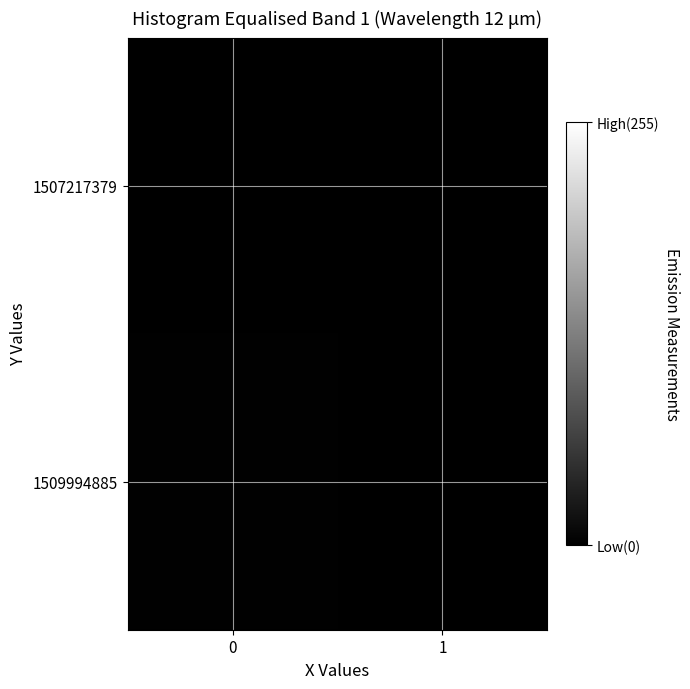

Reading right to left, transcribe all the data shown in this chart.

1507217379: 1=0	0=0
1509994885: 1=0	0=1